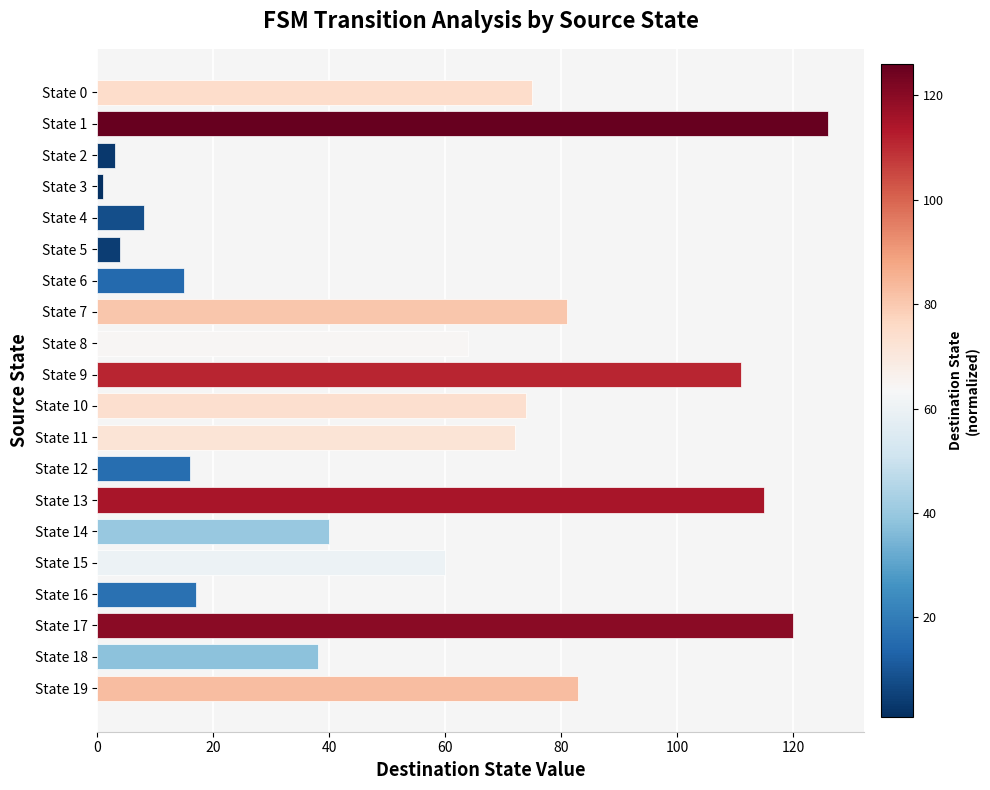

What is the minimum value shown in the chart?

1